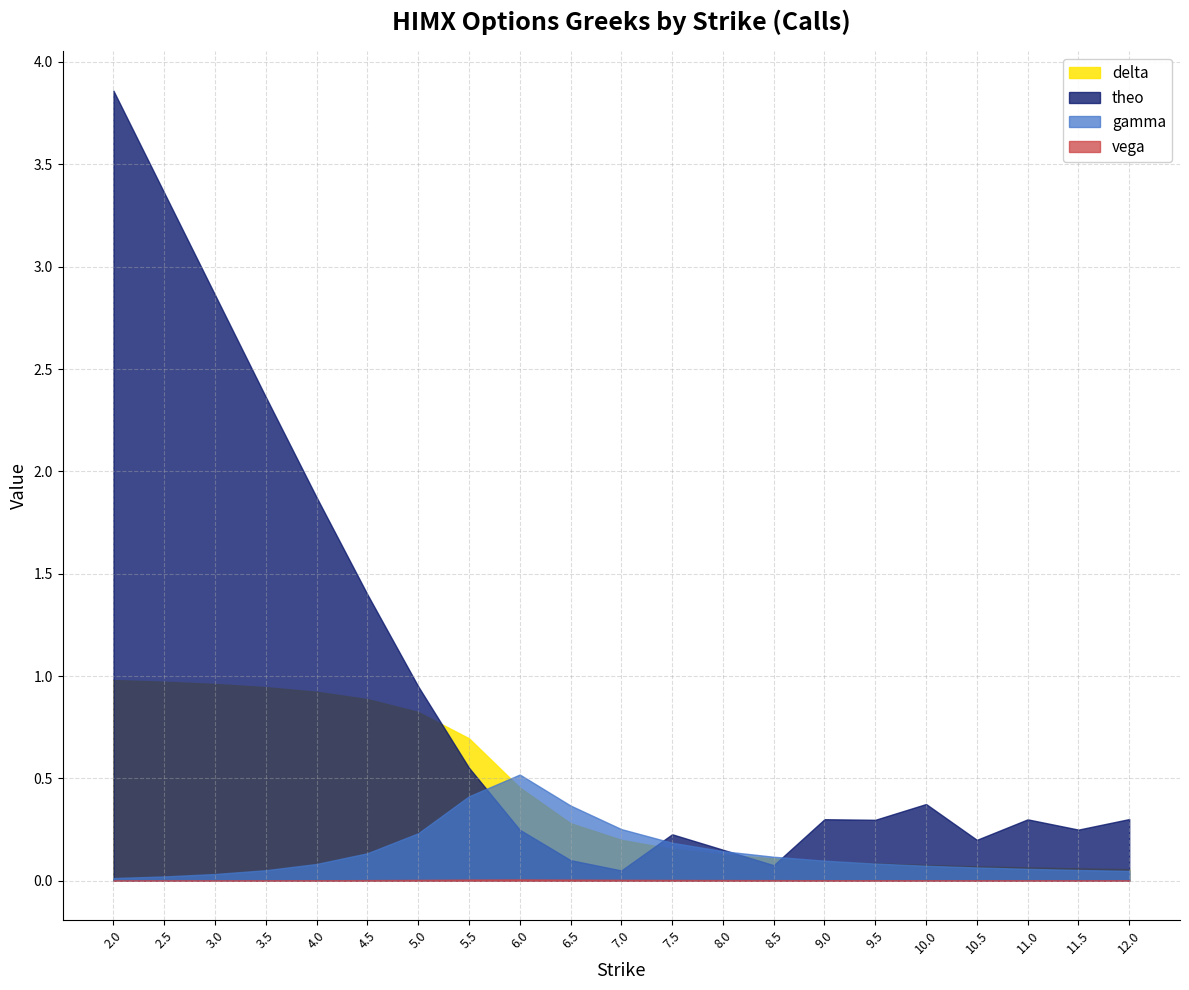

What is the difference between the gamma values at 7.5 and 8.5?

0.1